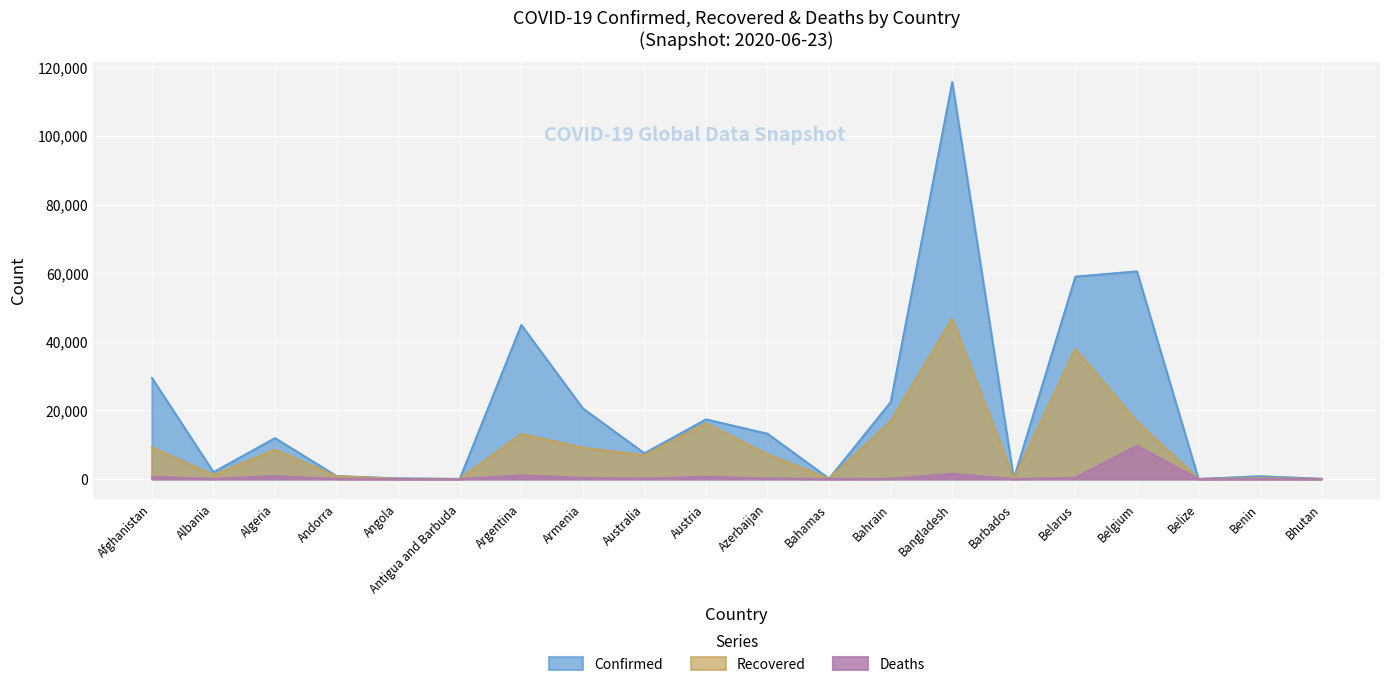

Which series has the largest total across all categories?

Confirmed